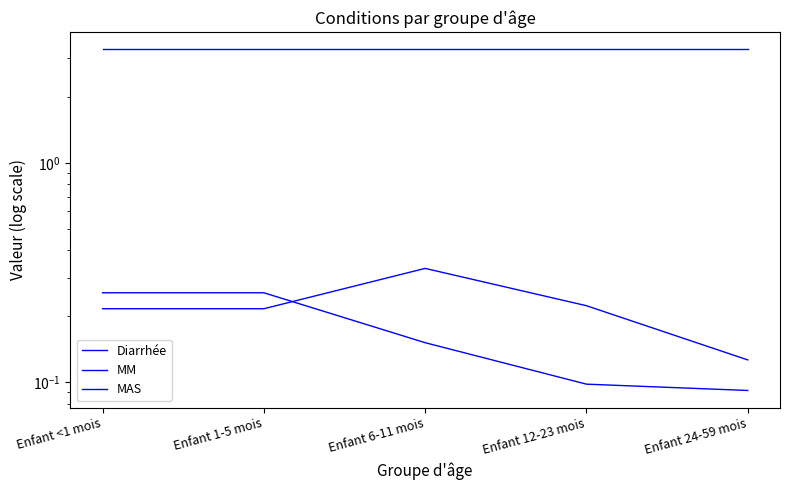

True or false: MAS and MM cross at least once.

True